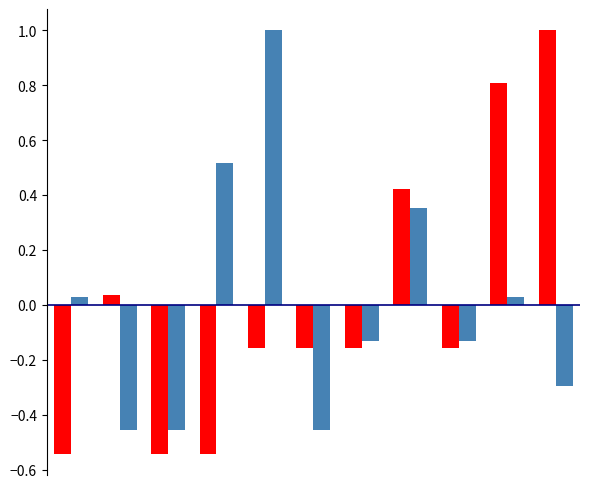

What is the greatest value displayed?

1.0